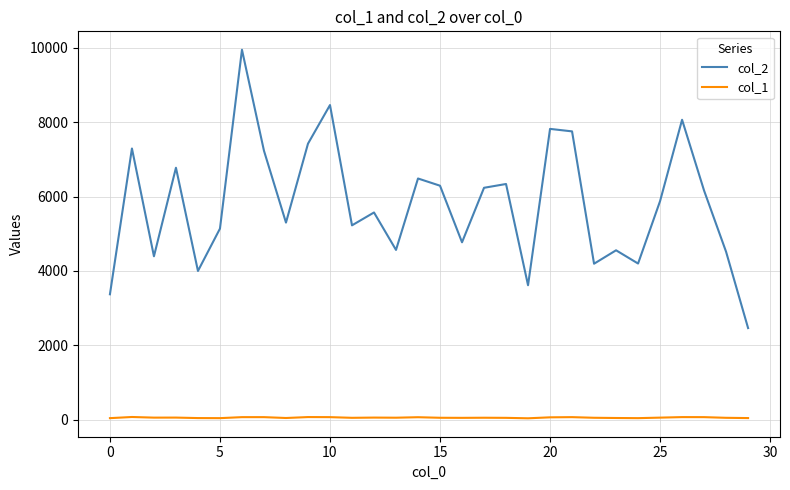

What is the greatest value displayed?

9949